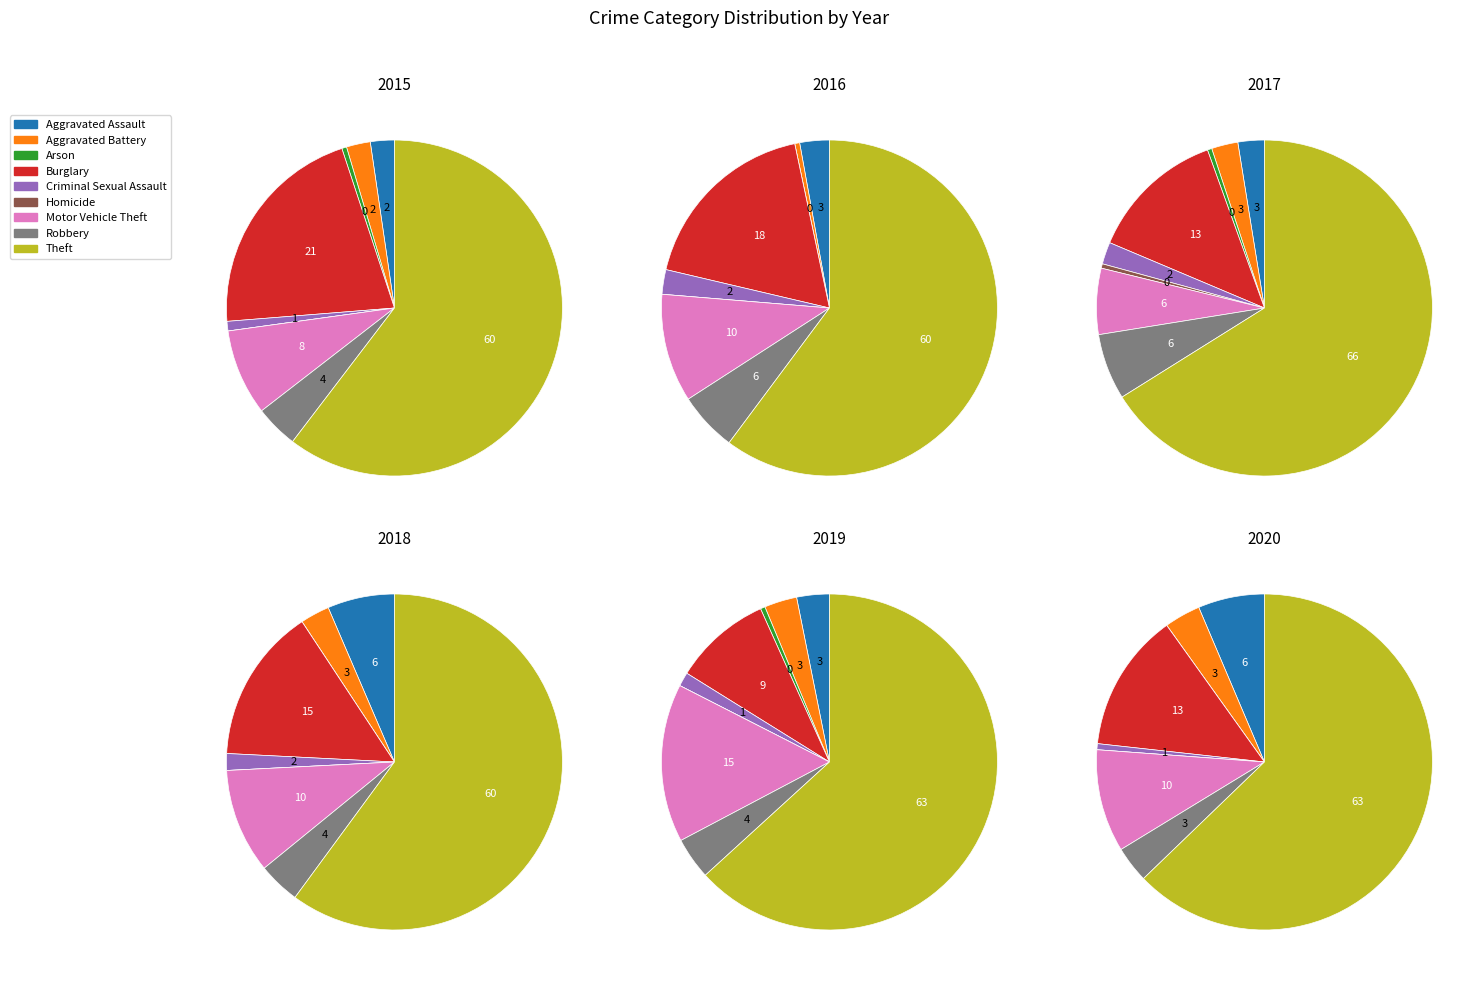

What percentage is the Motor Vehicle Theft slice, to the nearest percent?

6%